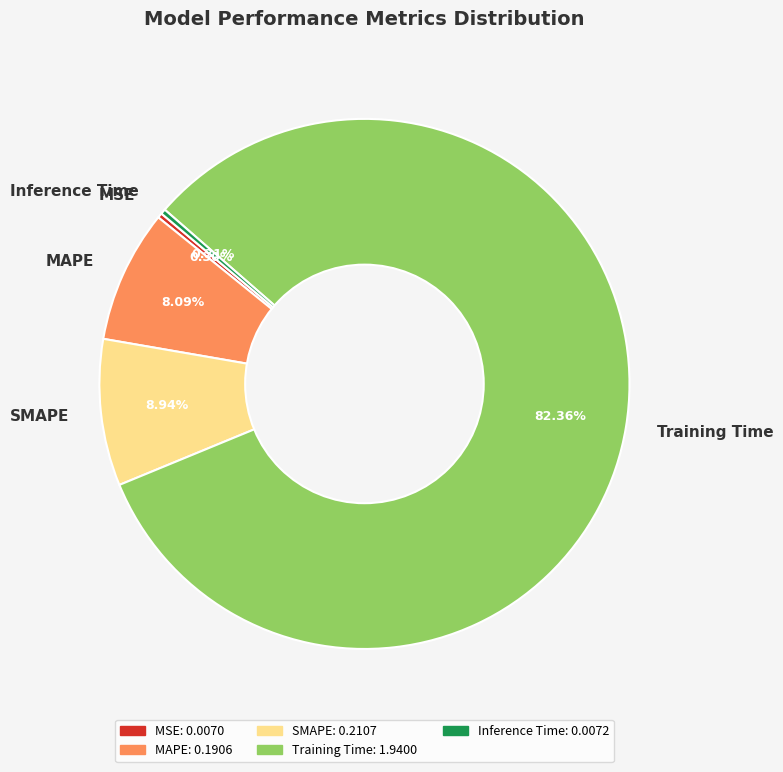

What is the largest slice in the pie chart?

Training Time